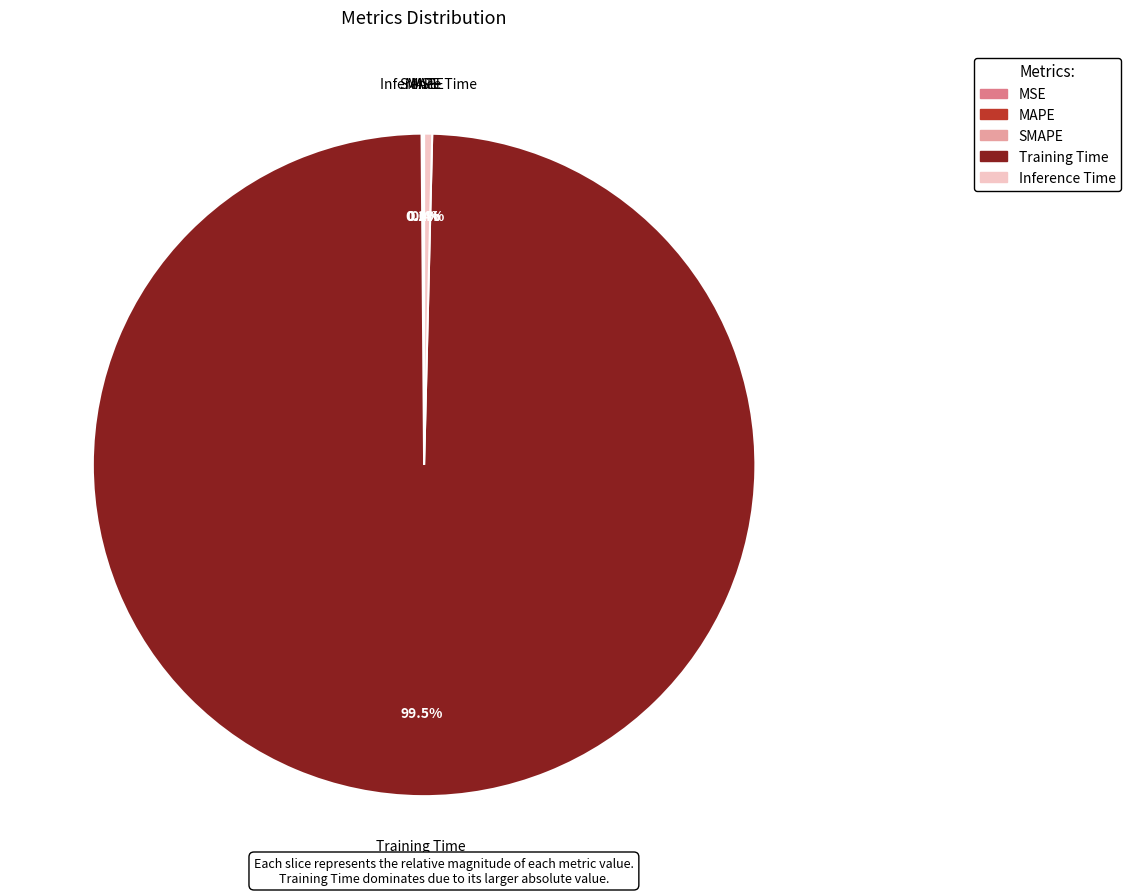

Which category has the biggest portion of the pie?

Training Time